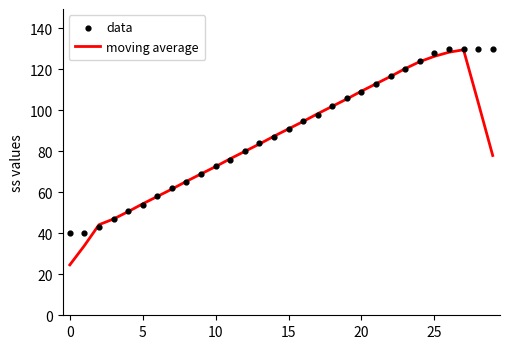

What is the total value across all series at 14?

174.4